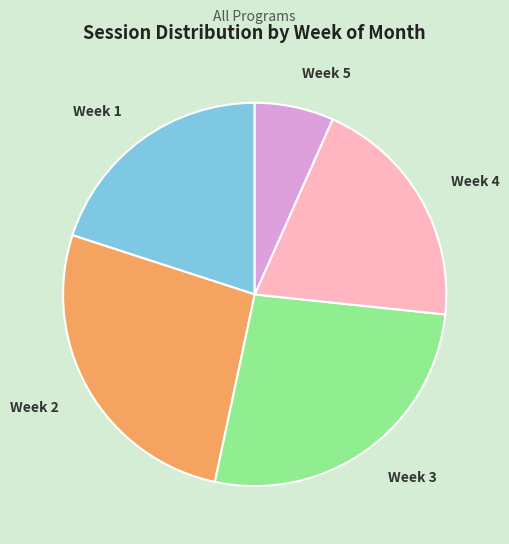

What is the ratio of the value at Week 1 to the value at Week 3?

0.7